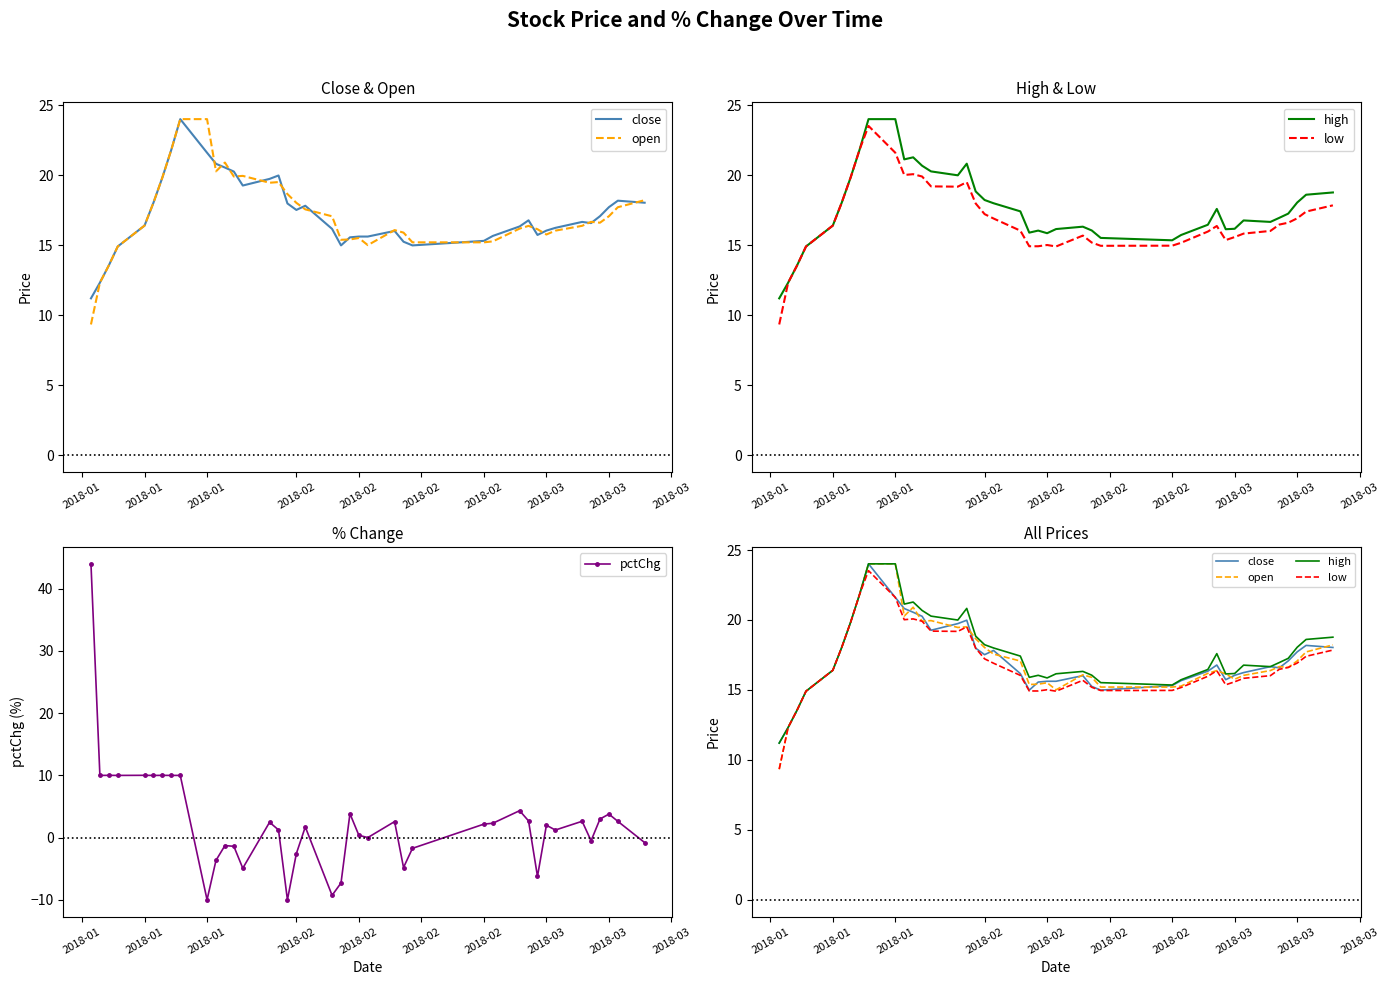

Which series has the largest total across all categories?

high